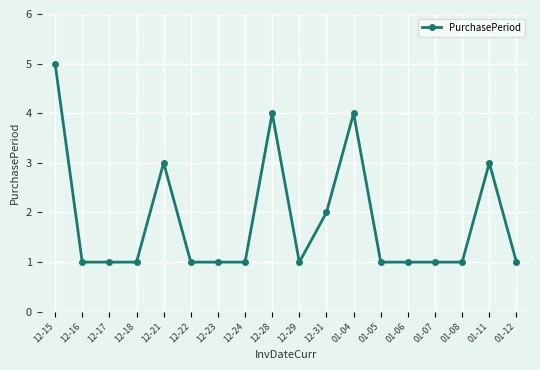

The chart shows a value of 1 at 12-16. True or false?

True